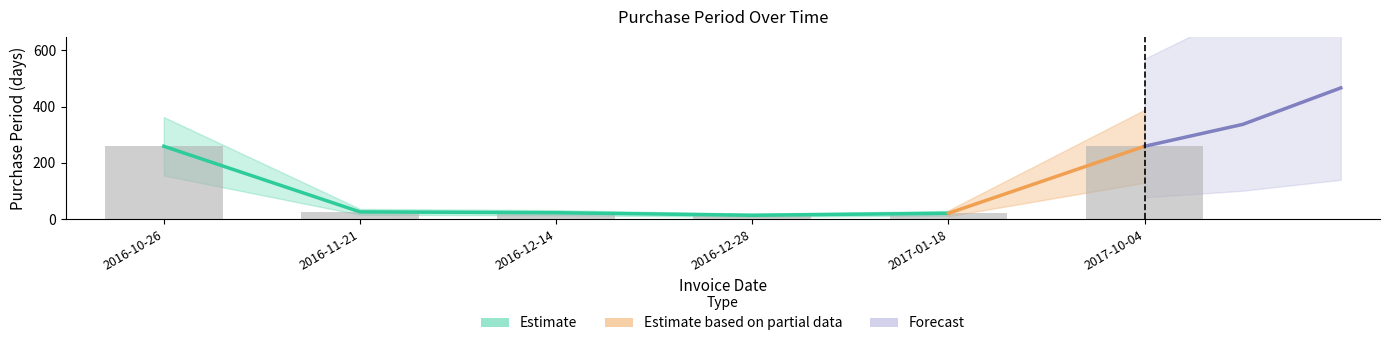

Rank the categories by value from lowest to highest.

2016-12-28, 2017-01-18, 2016-12-14, 2016-11-21, 2016-10-26, 2017-10-04